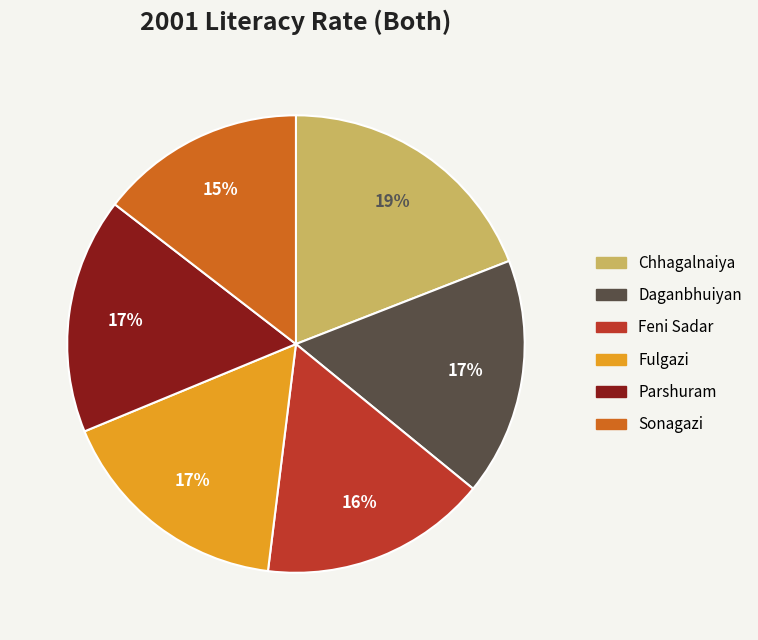

Which has a higher value, Feni Sadar or Fulgazi?

Fulgazi